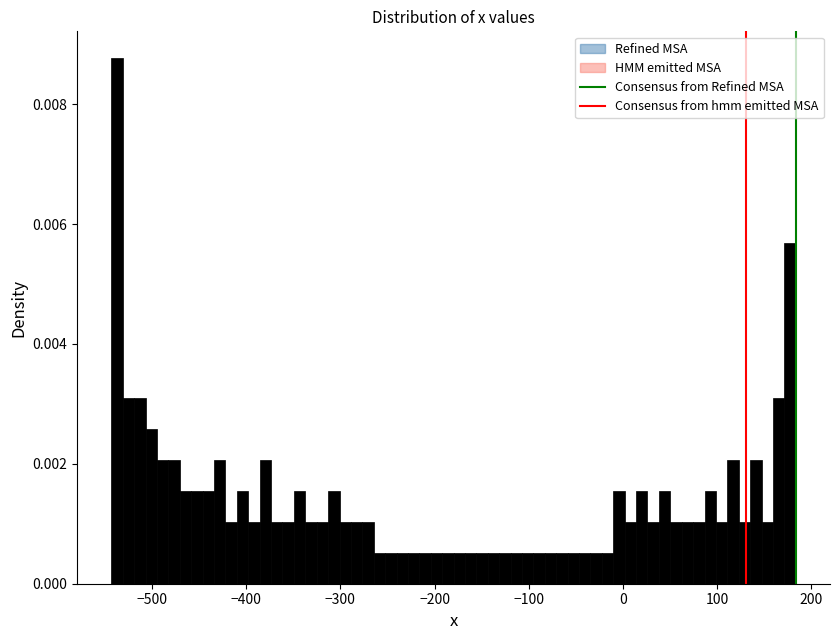

Read against the x-axis, roughly where is the centre of the tallest bar?

-540